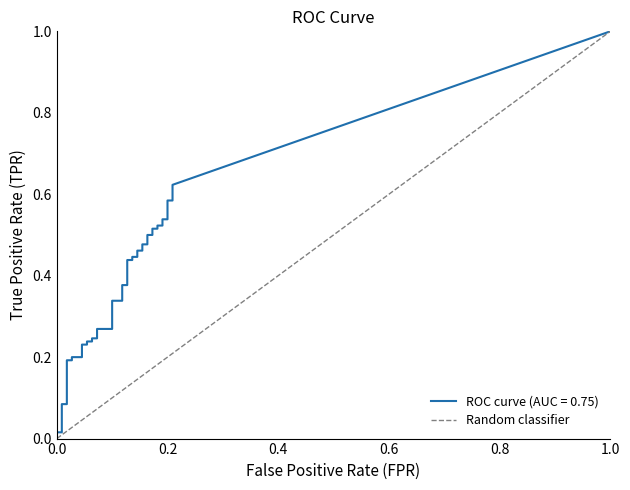

How many values are between 0 and 1?

2